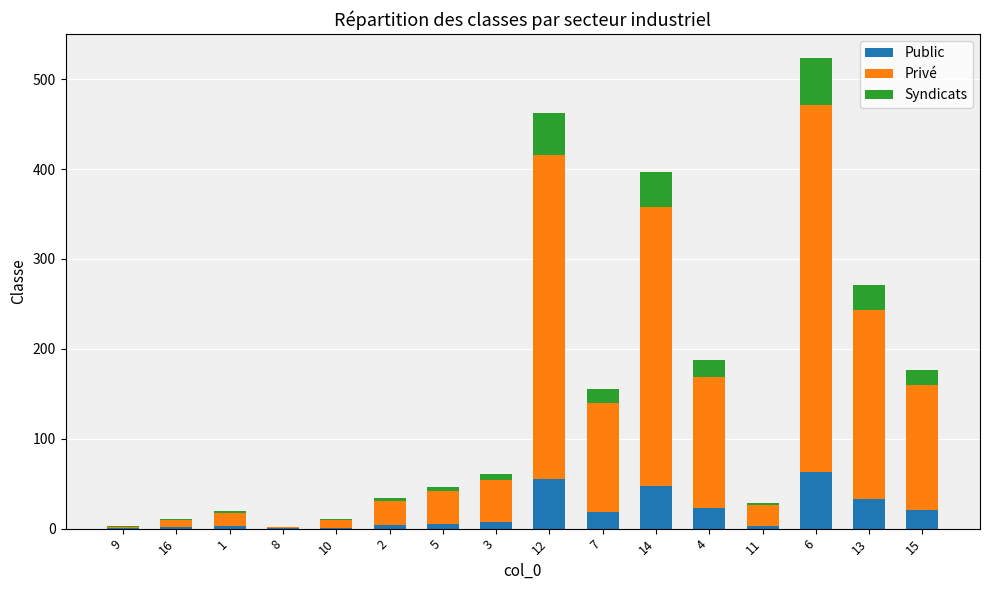

Is it true that Public equals 16.5 at 12?

False